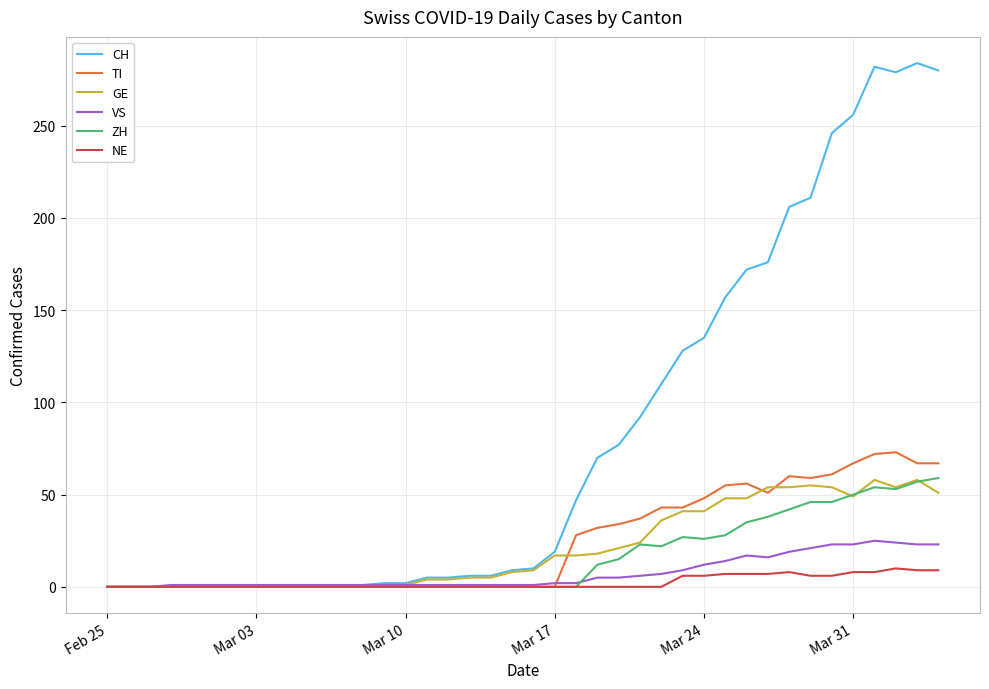

How many series are shown in this chart?

6